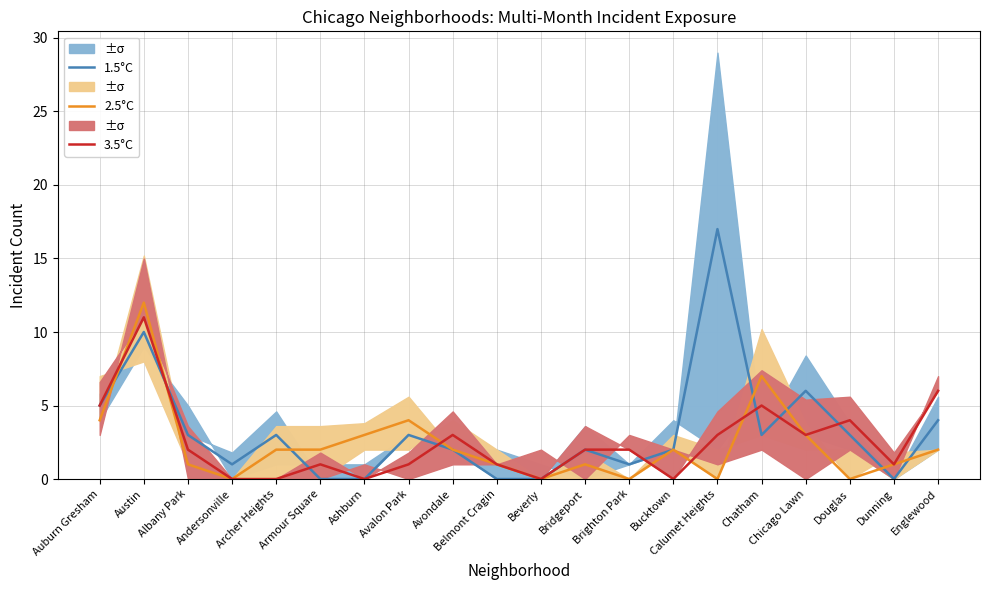

Reading left to right, transcribe all the data shown in this chart.

1.5°C: 5	10	3	1	3	0	0	3	2	0	0	2	1	2	17	3	6	3	0	4
2.5°C: 4	12	1	0	2	2	3	4	2	1	0	1	0	2	0	7	3	0	1	2
3.5°C: 5	11	2	0	0	1	0	1	3	1	0	2	2	0	3	5	3	4	1	6